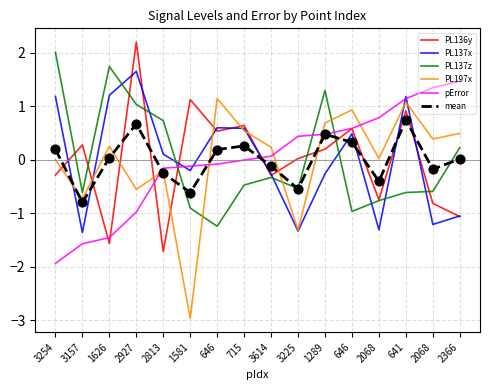

Is the value of PL197x at 646 greater than the value of mean at 2813?

Yes